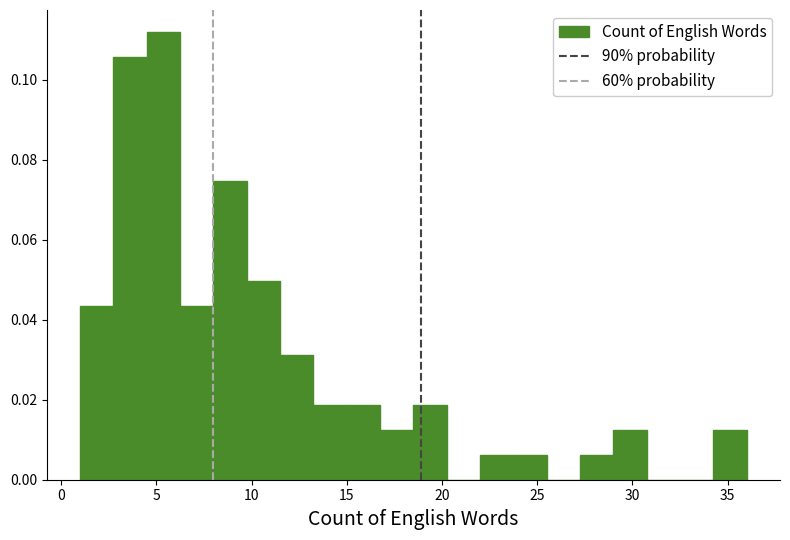

Around what value on the x-axis is the tallest bar? Give the approximate position of its centre, as read against the axis.

5.5